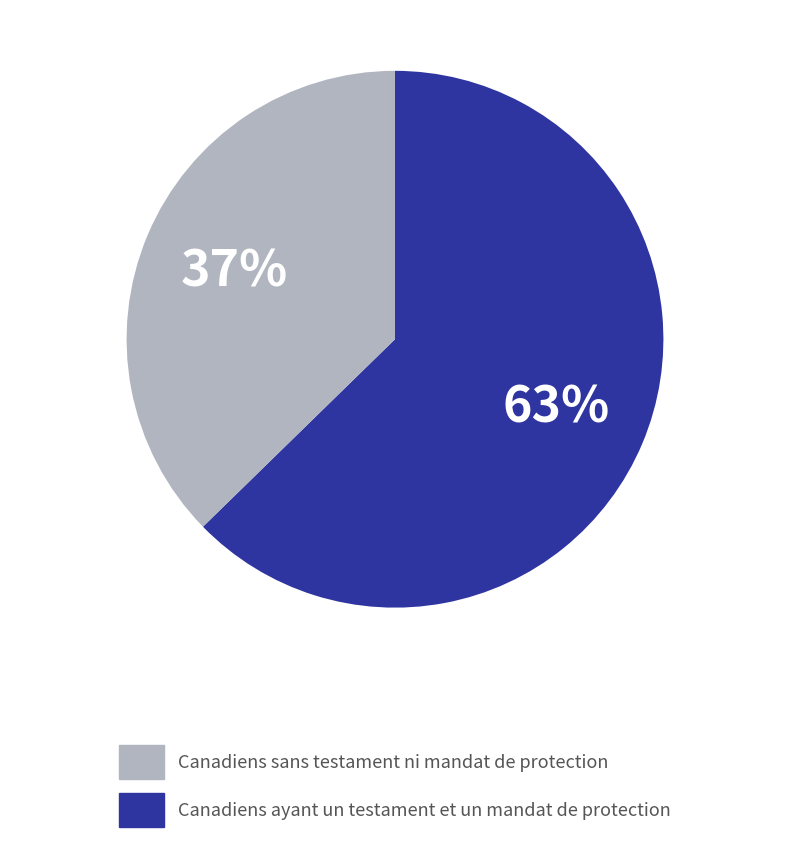

To the nearest percent, what is the average slice percentage?

50%